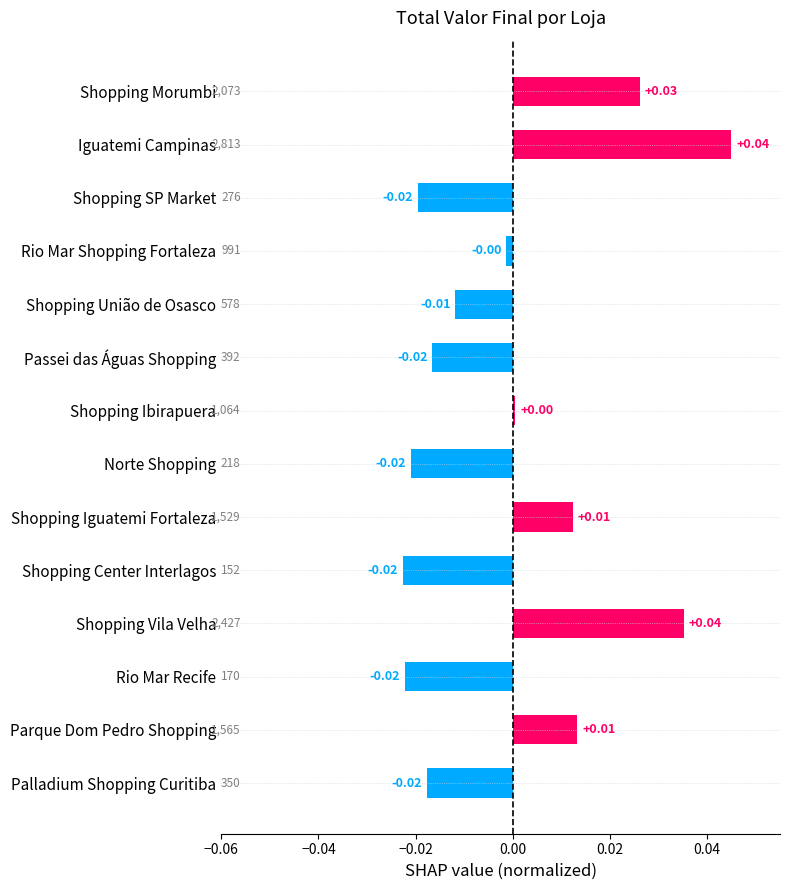

Which has a higher value, Parque Dom Pedro Shopping or Shopping SP Market?

Parque Dom Pedro Shopping